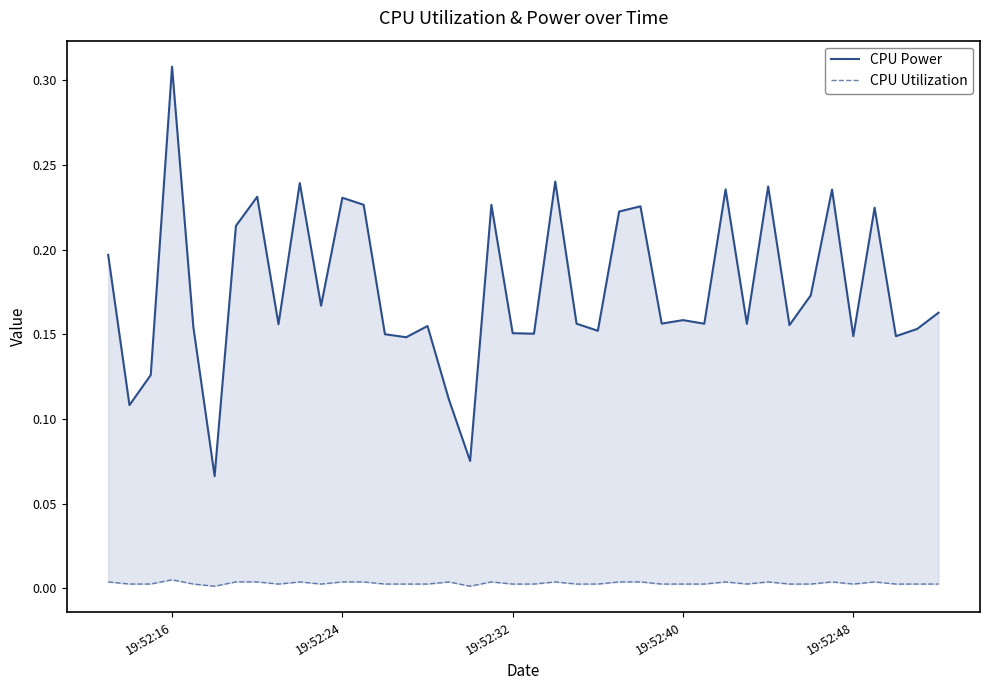

Which series has the largest total across all categories?

CPU Power